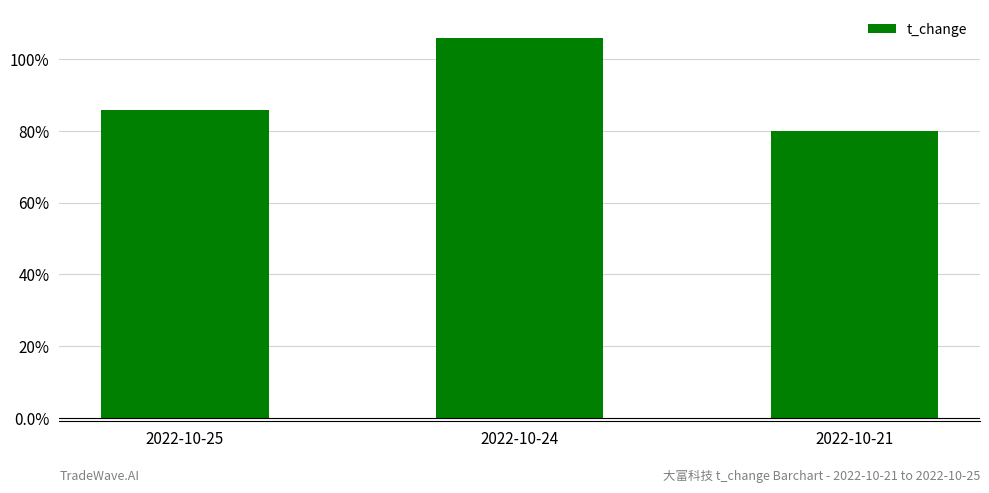

How many values are between 0 and 1?

2